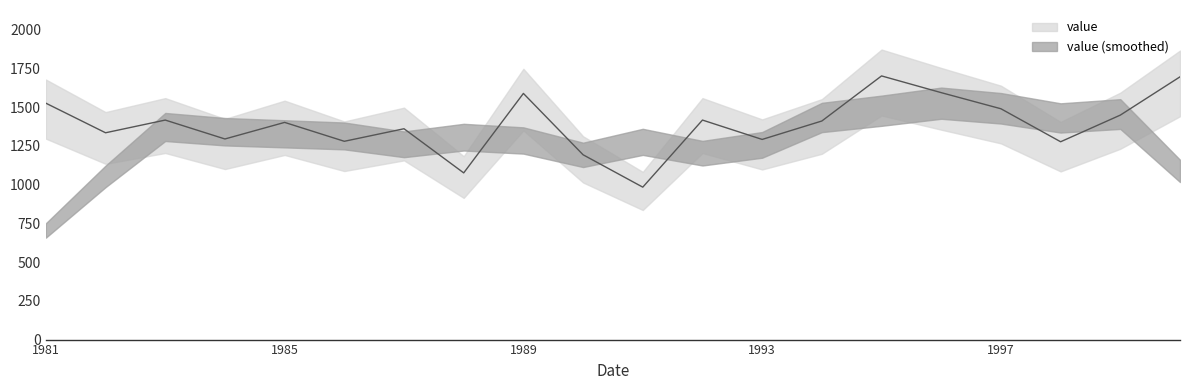

Where is the first local maximum?

1983